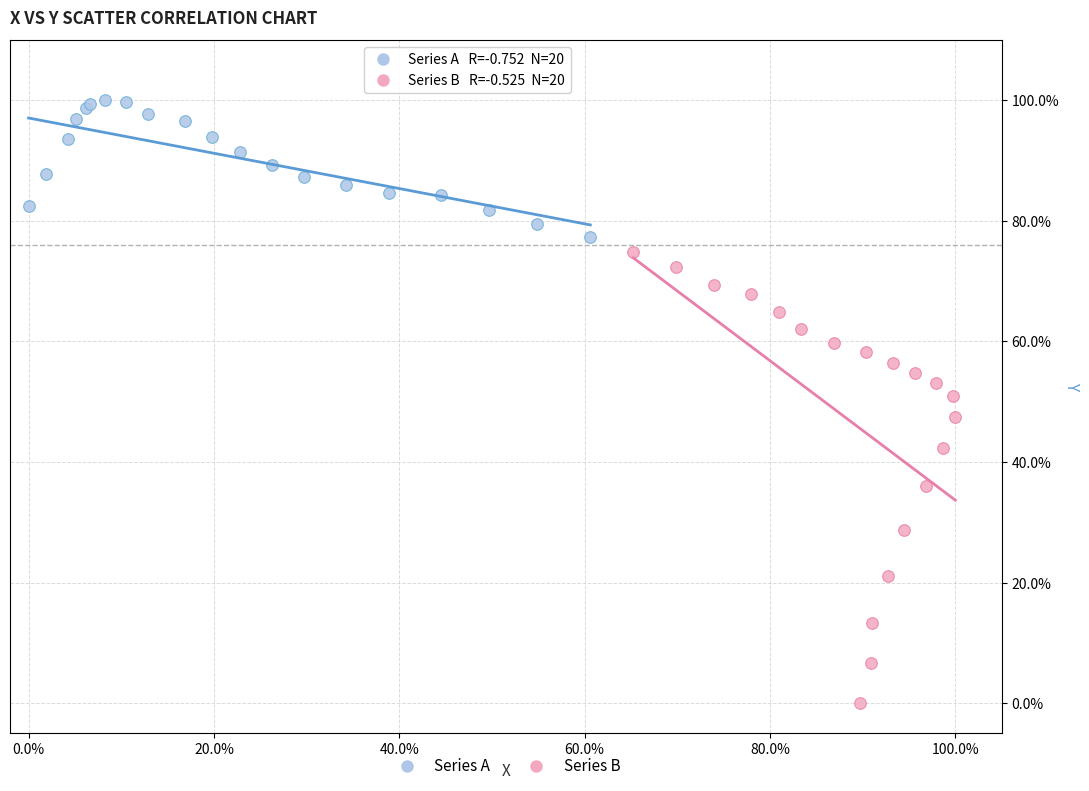

Which series contains the lowest Y value?

Series B